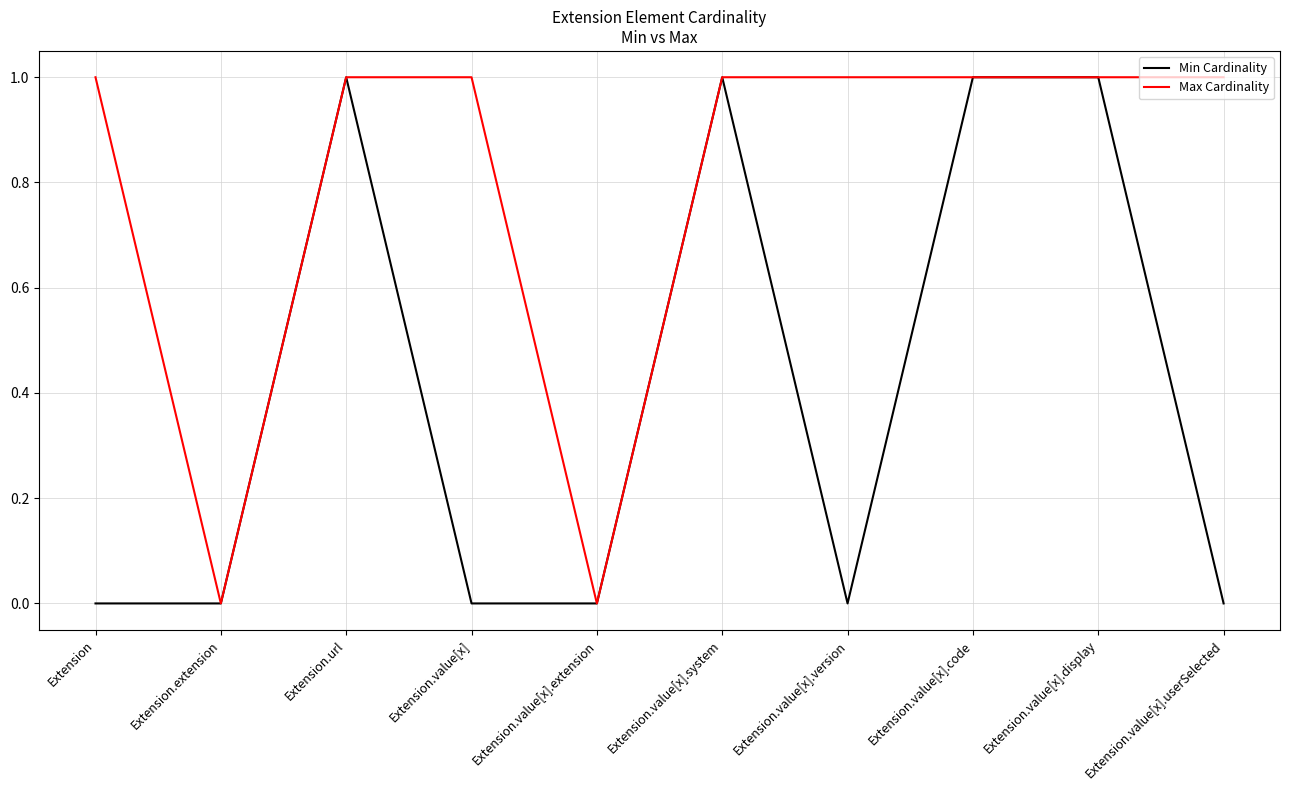

Is the value of Min Cardinality at Extension.value[x].version greater than the value of Max Cardinality at Extension.url?

No